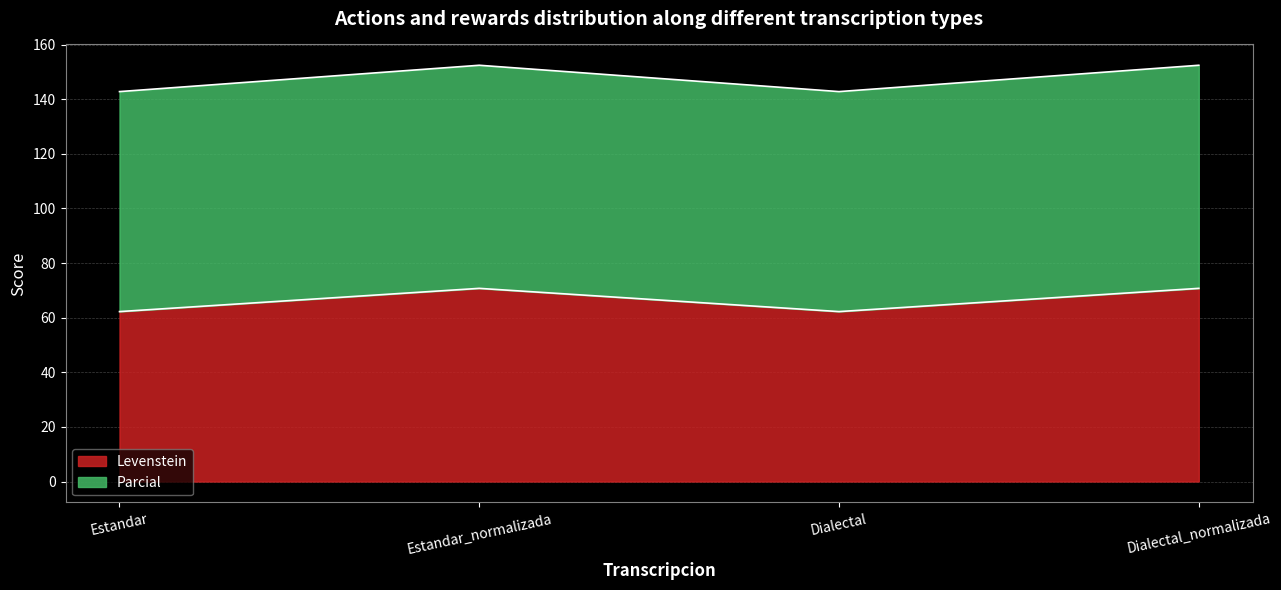

What is the label of the 2nd point from the right?

Dialectal